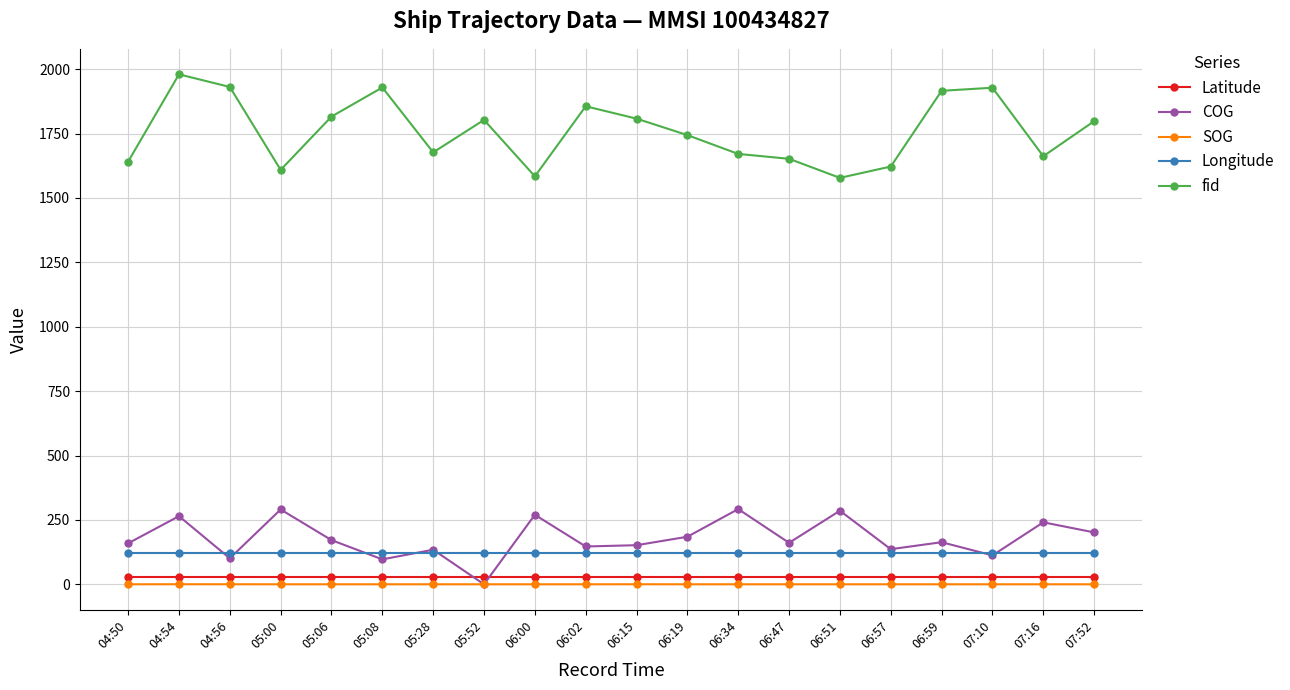

At how many categories does at least one series exceed 1002?

20